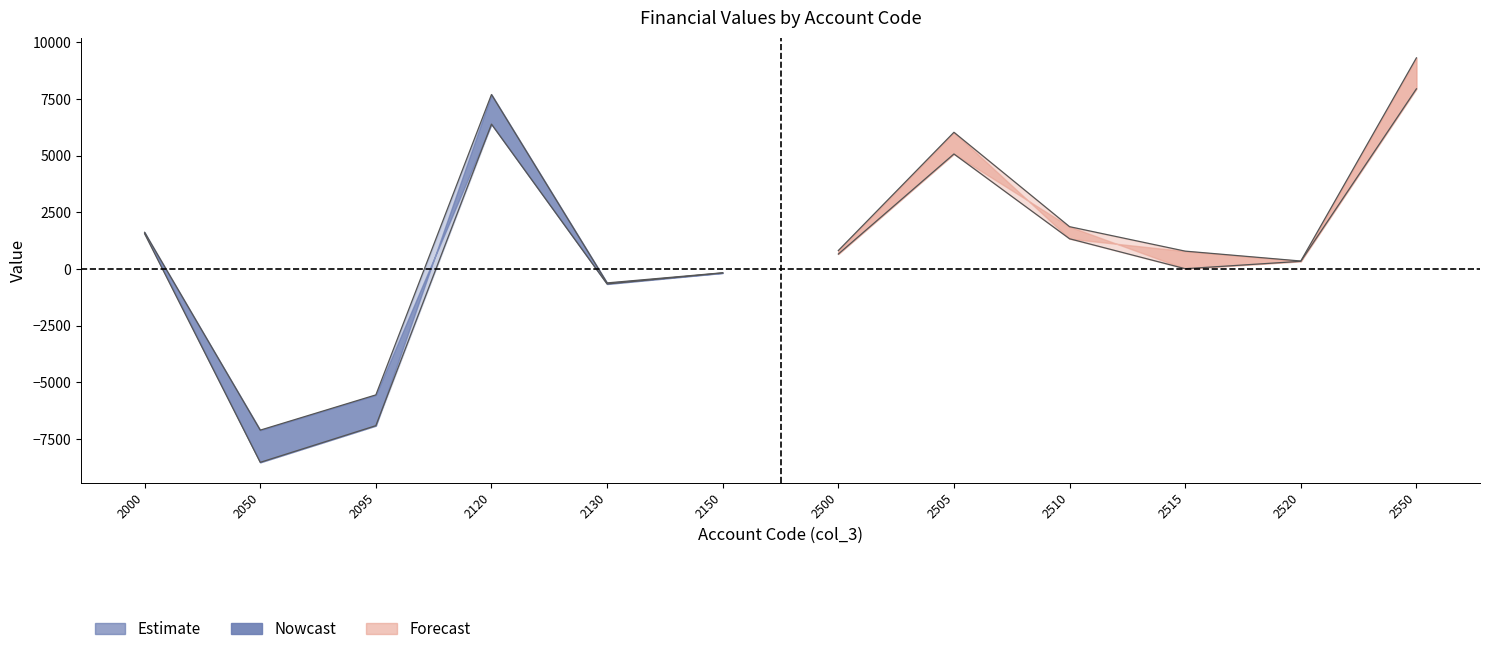

What is the approximate value of col_5 at 2000, to the nearest 10?

1560